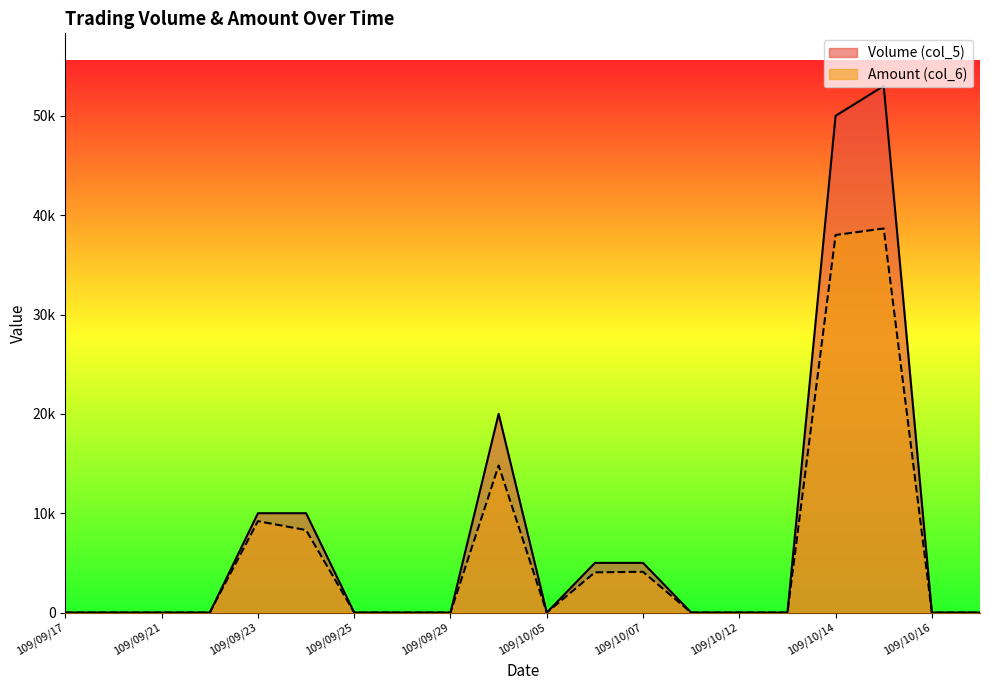

What is the difference between the highest and lowest values at 109/10/15?

14340